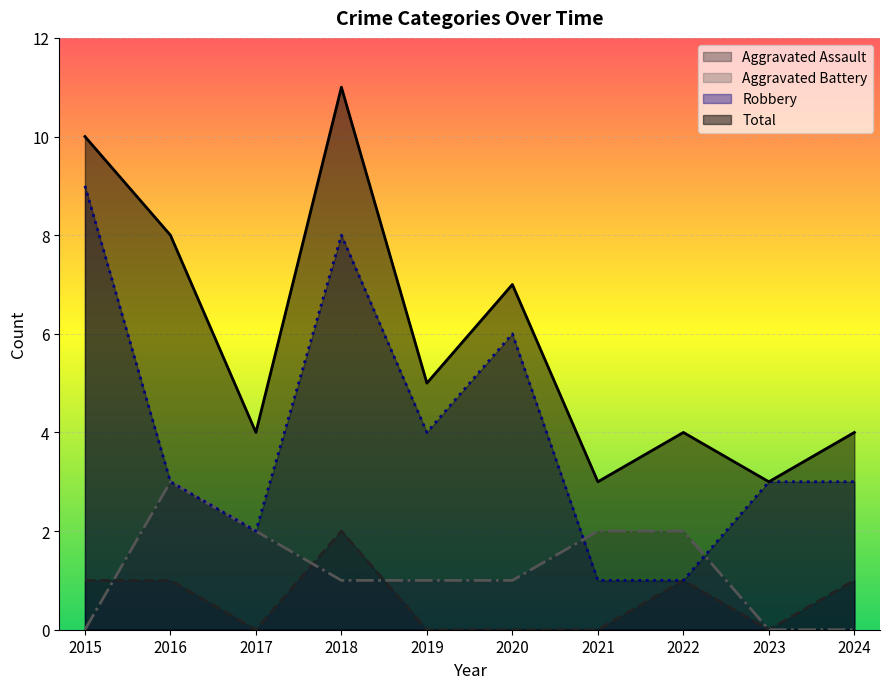

True or false: Aggravated Battery and Total intersect in this chart.

False